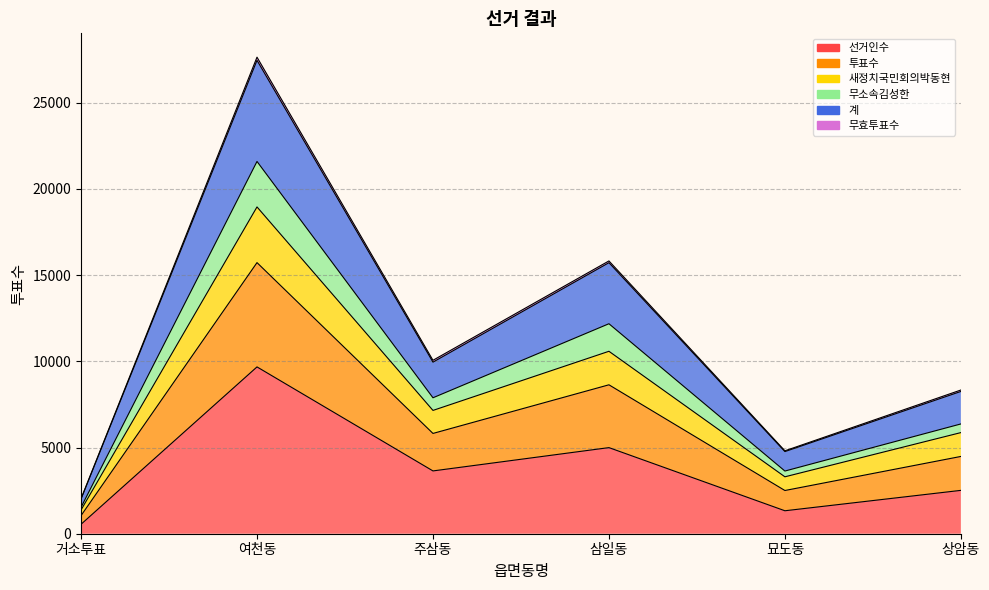

Where is the first local minimum for 투표수?

주삼동